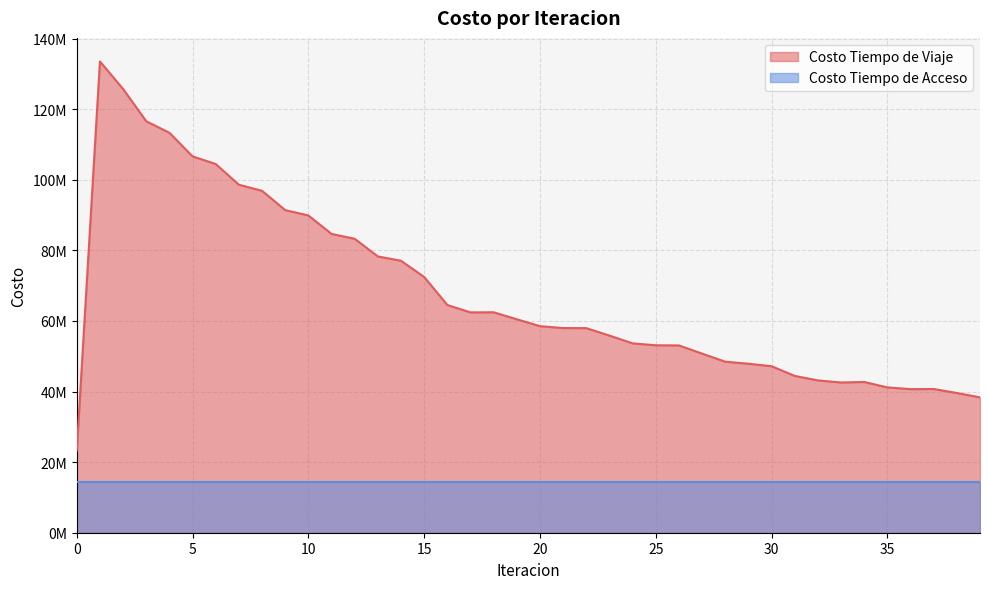

The value at 15 is 72477632.9. True or false?

True